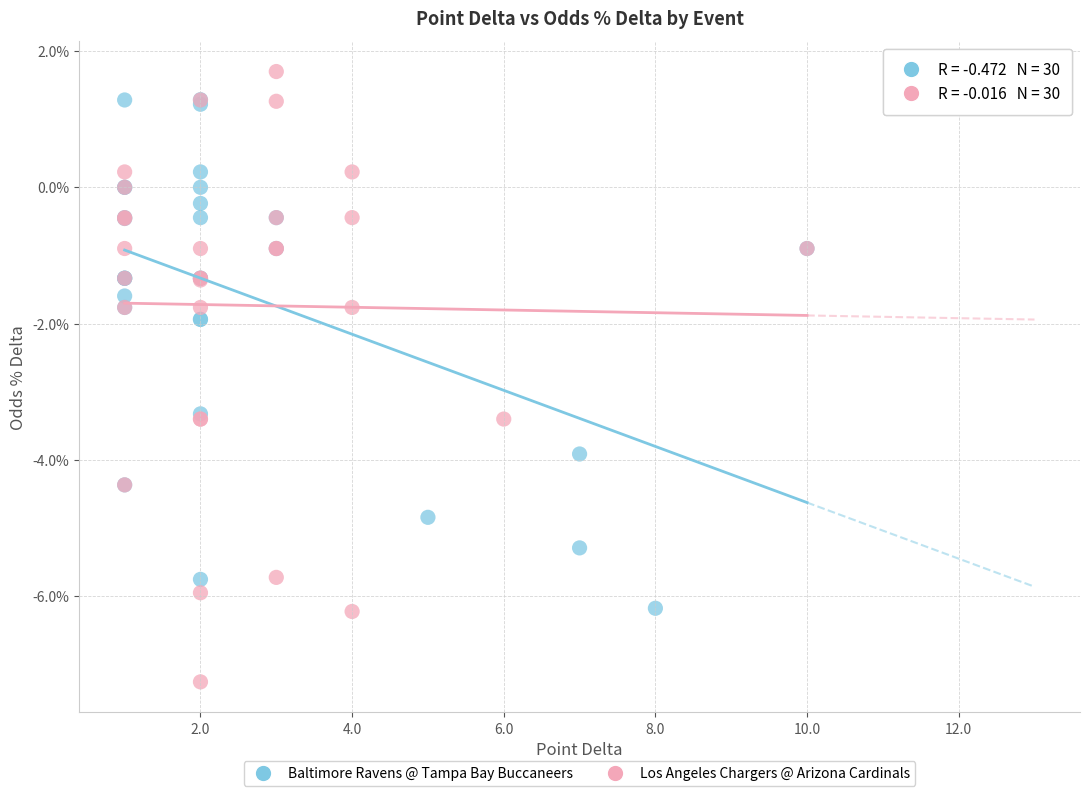

What are all the series names shown in the legend?

Baltimore Ravens @ Tampa Bay Buccaneers, Los Angeles Chargers @ Arizona Cardinals